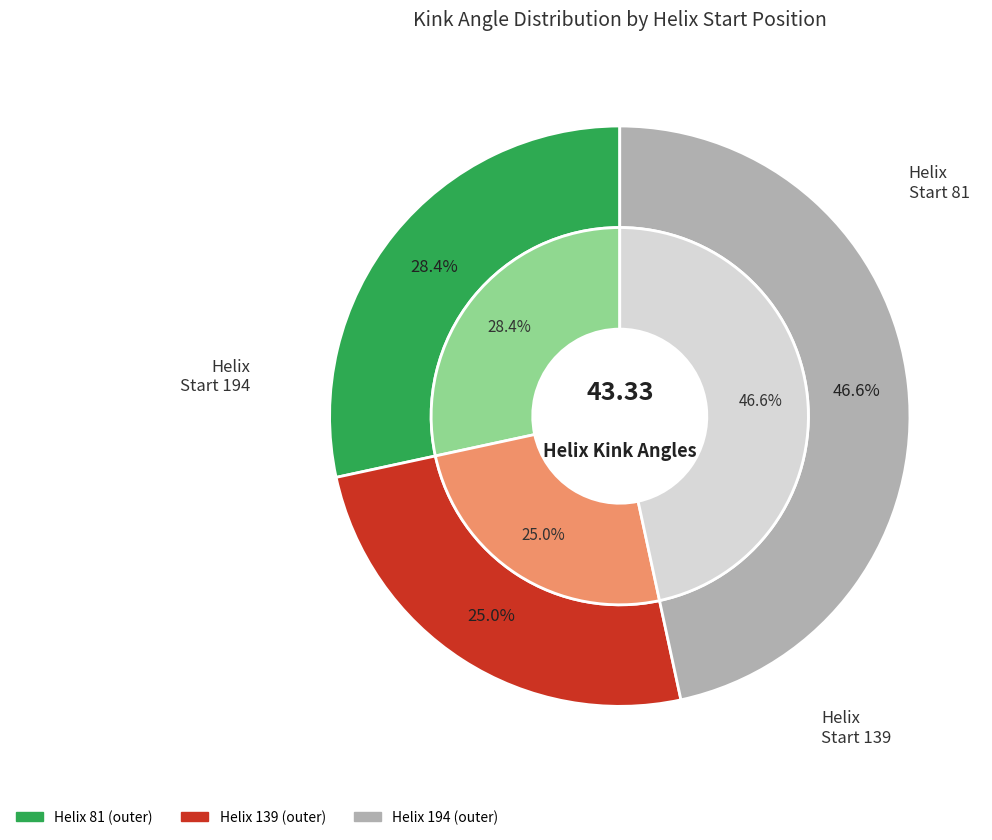

To the nearest percent, what is the average slice percentage?

33%